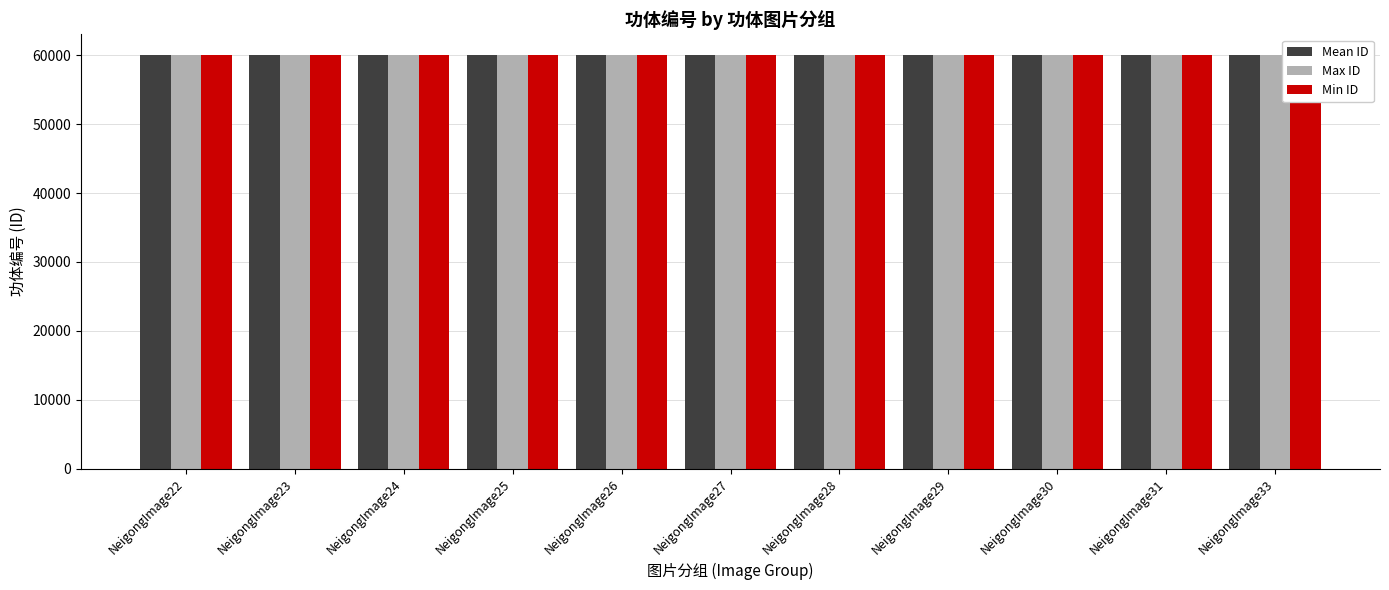

What is the sum of all Mean ID values?

660074.9